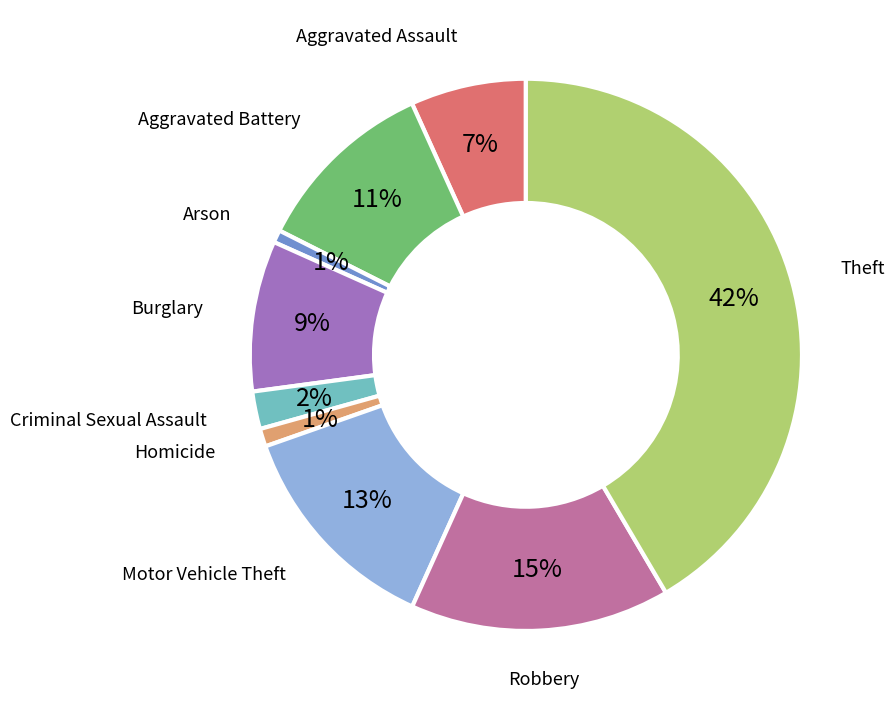

How many segments does this pie chart have?

9